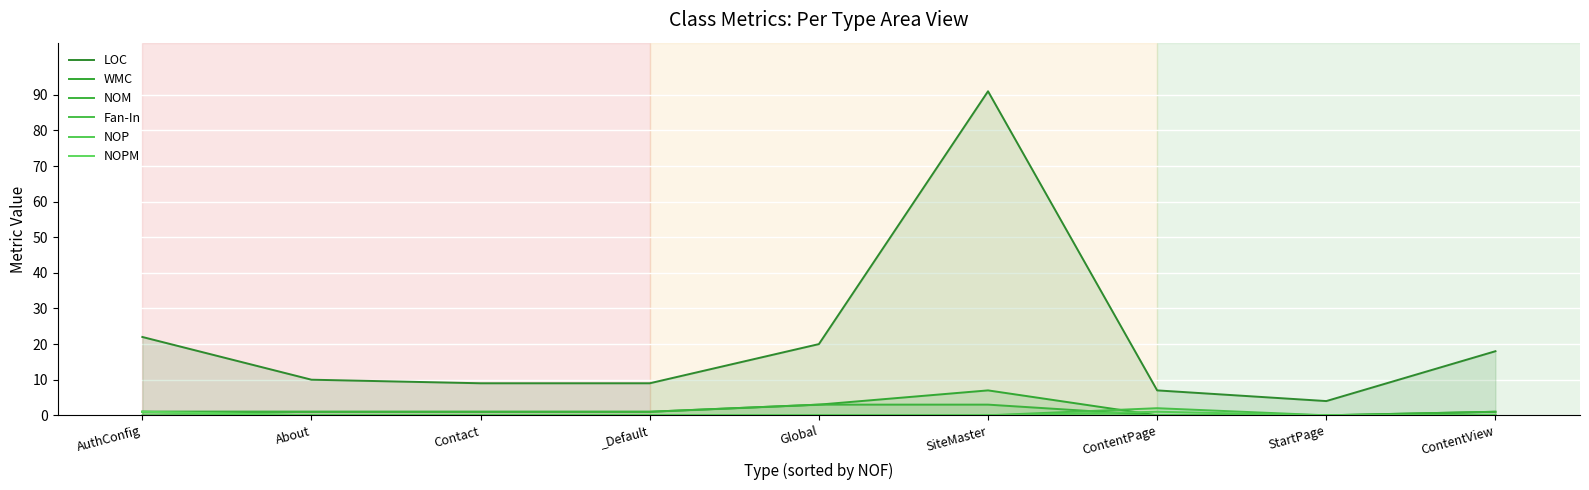

The NOPM series shows 0 at Global. True or false?

True